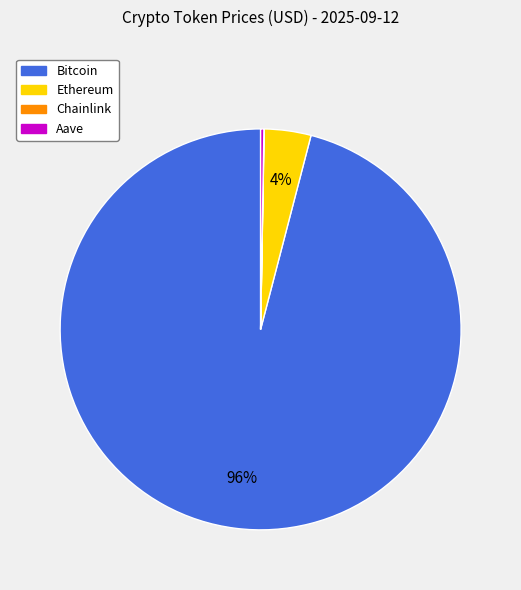

Which slice is the largest?

Bitcoin